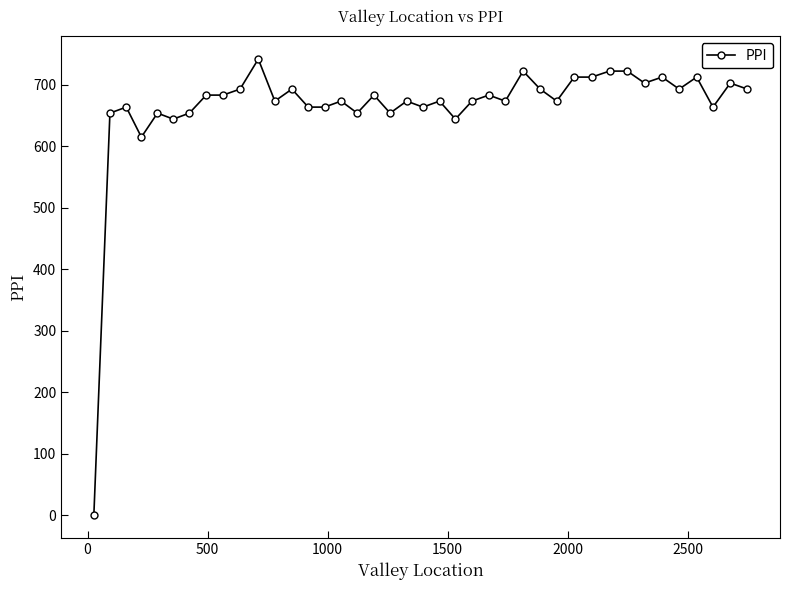

What is the value of the 23rd point from the left?

643.9